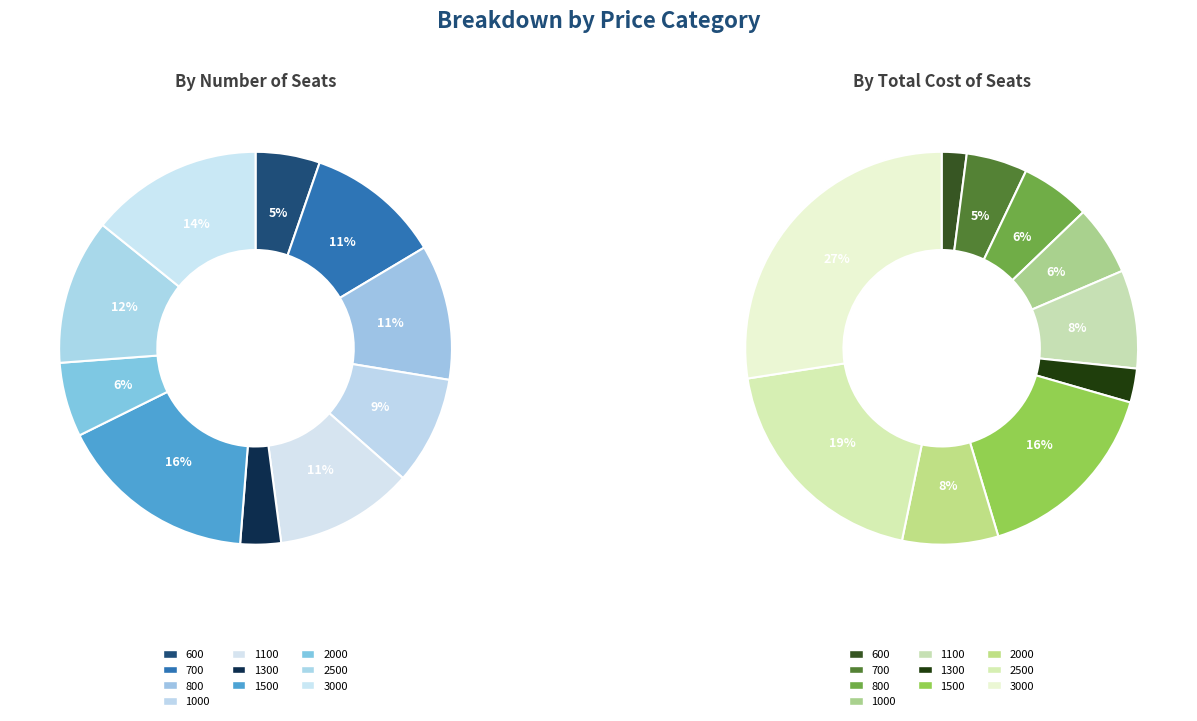

Which has a higher value, 1100 or 2000?

1100